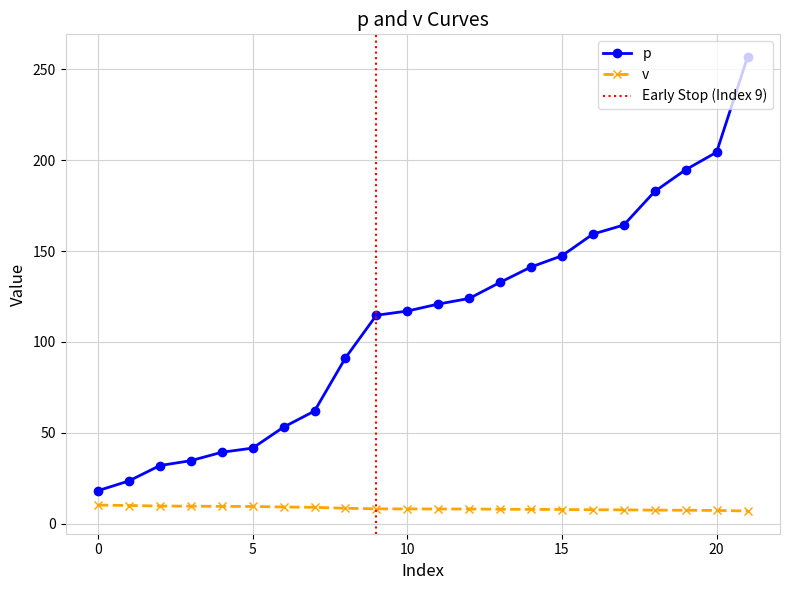

How many values in the p series are below 120?

11